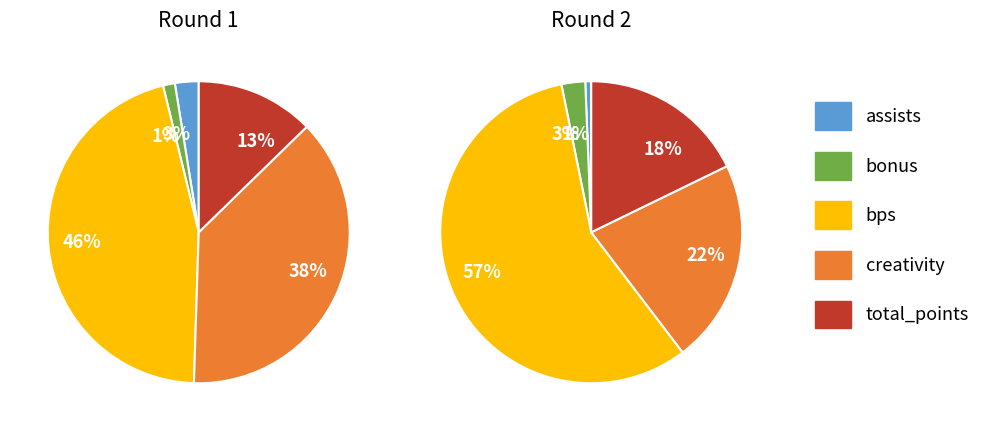

What percentage is the assists slice, to the nearest percent?

1%